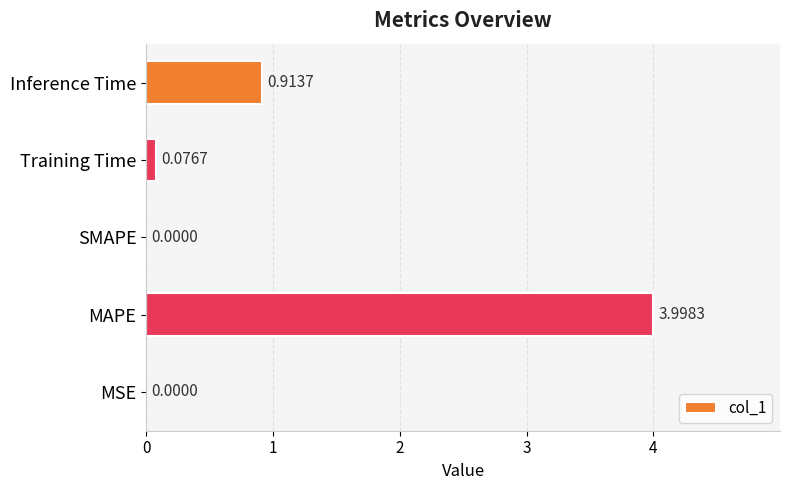

What is the change in value from SMAPE to Inference Time?

+0.9